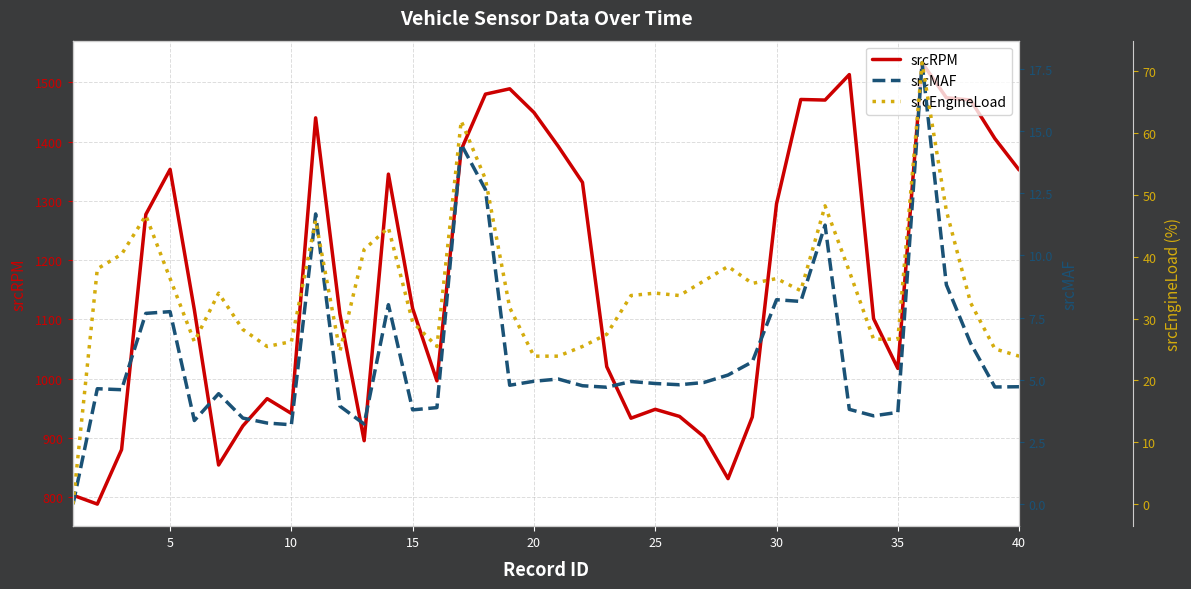

Rank the series by their maximum value, from highest to lowest.

srcRPM, srcEngineLoad, srcMAF